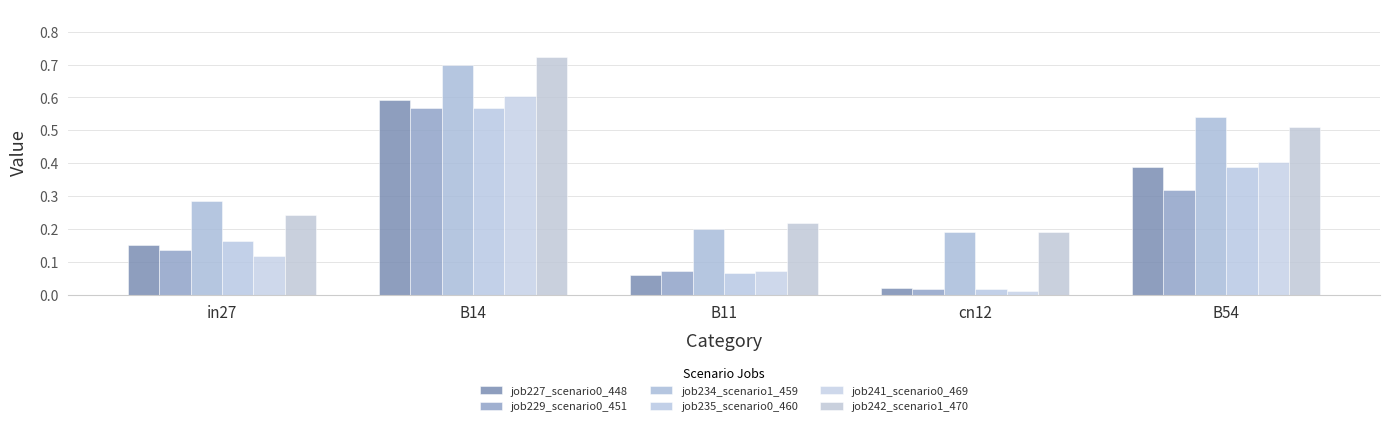

True or false: job234_scenario1_459 has a value of 0.3 at B11.

False